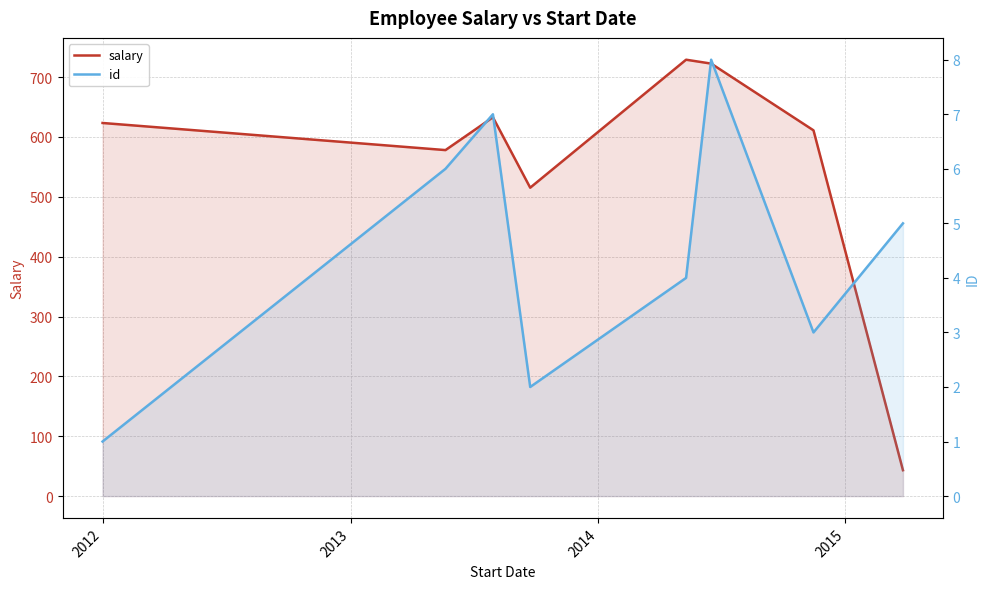

At how many categories does at least one series exceed 719?

2